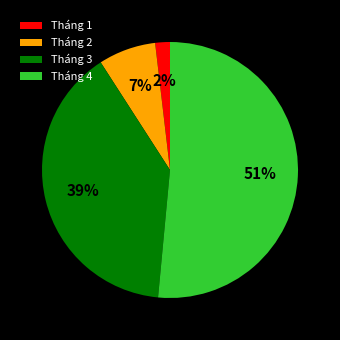

Is it true that Tháng 3 is 39% of the pie?

True